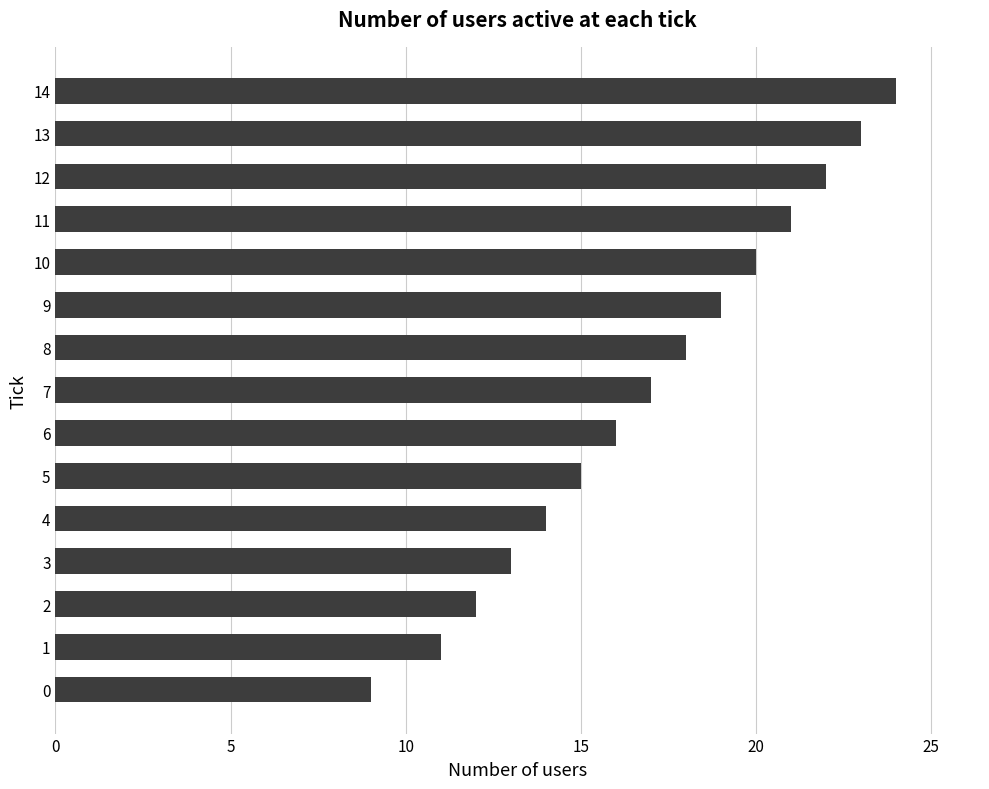

List the labels in order of value, largest first.

14, 13, 12, 11, 10, 9, 8, 7, 6, 5, 4, 3, 2, 1, 0